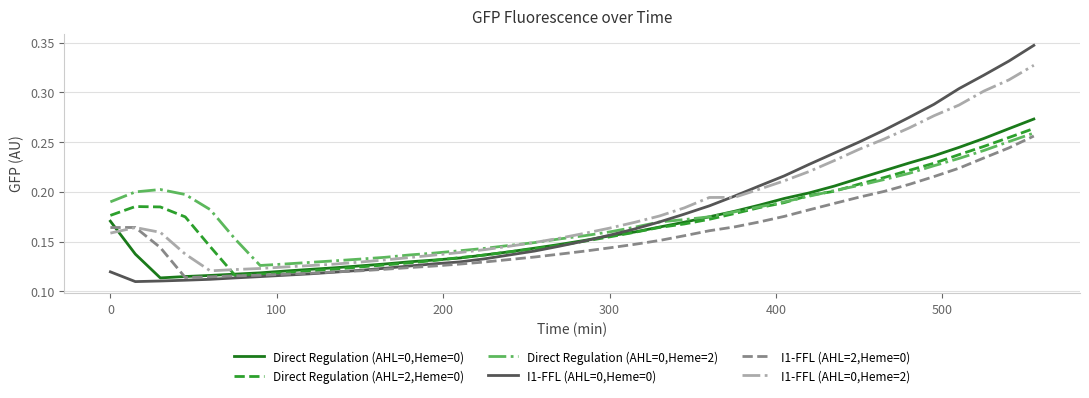

Which series has the largest range (max minus min)?

I1-FFL (AHL=0,Heme=0)